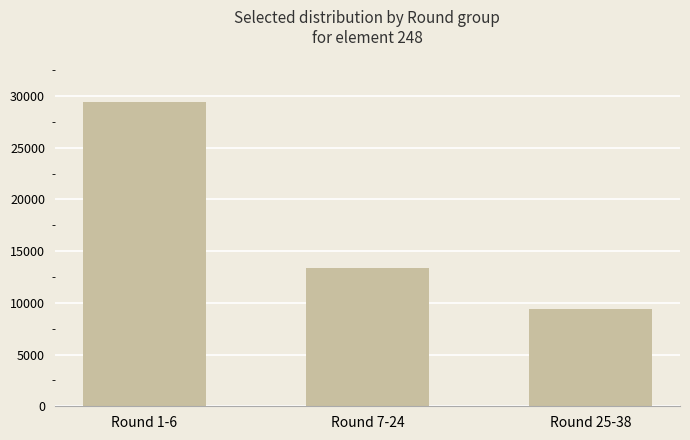

Between Round 1-6 and Round 7-24, which is larger?

Round 1-6